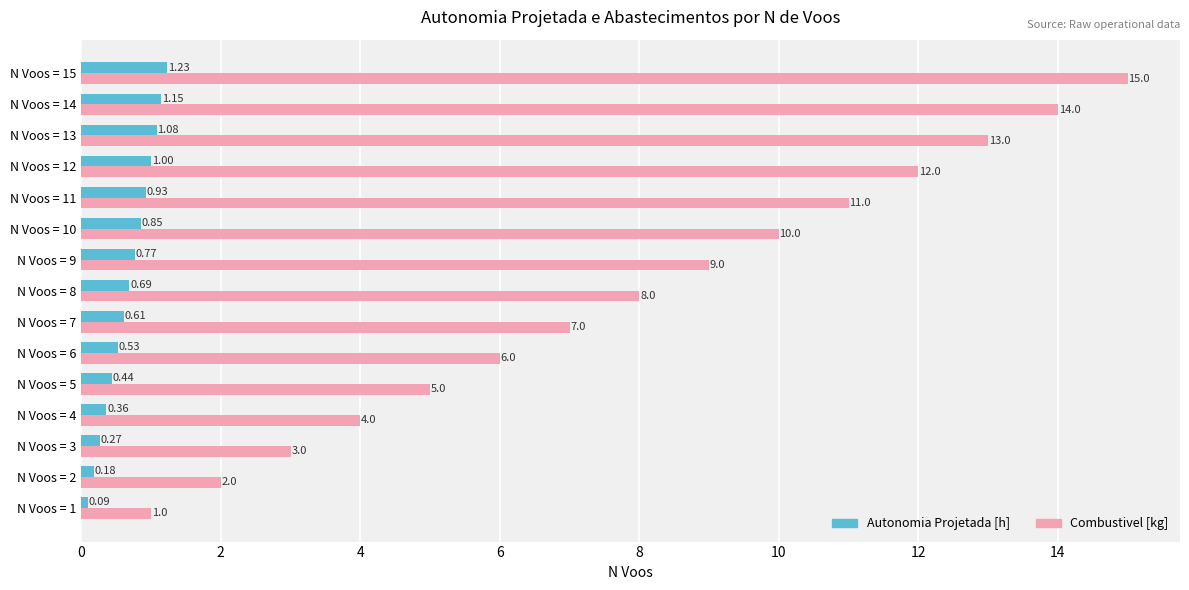

What are all the series names shown in the legend?

Autonomia Projetada [h], Combustivel [kg]